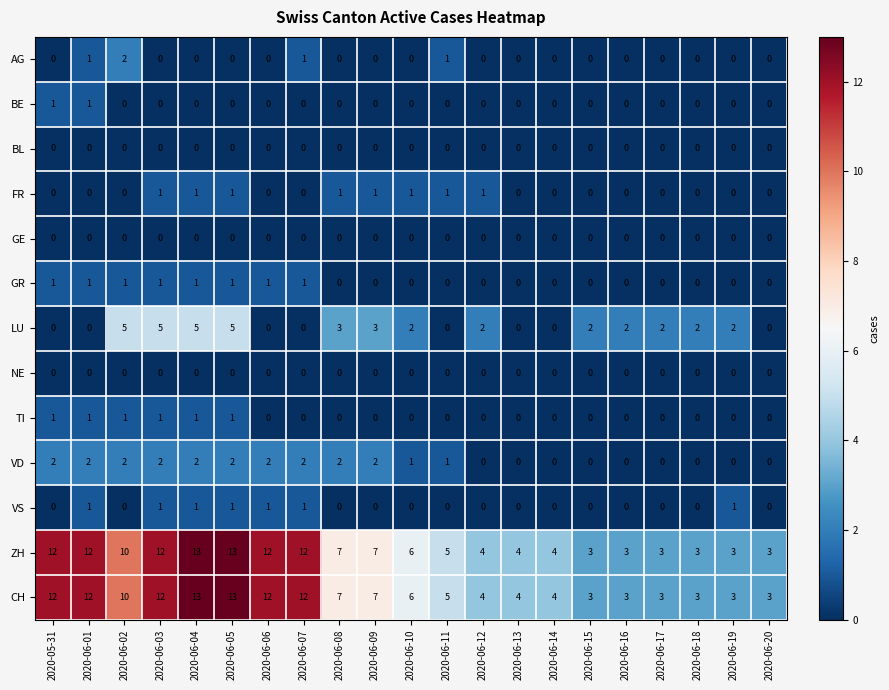

What is the spread (max minus min) of values at 2020-05-31?

12